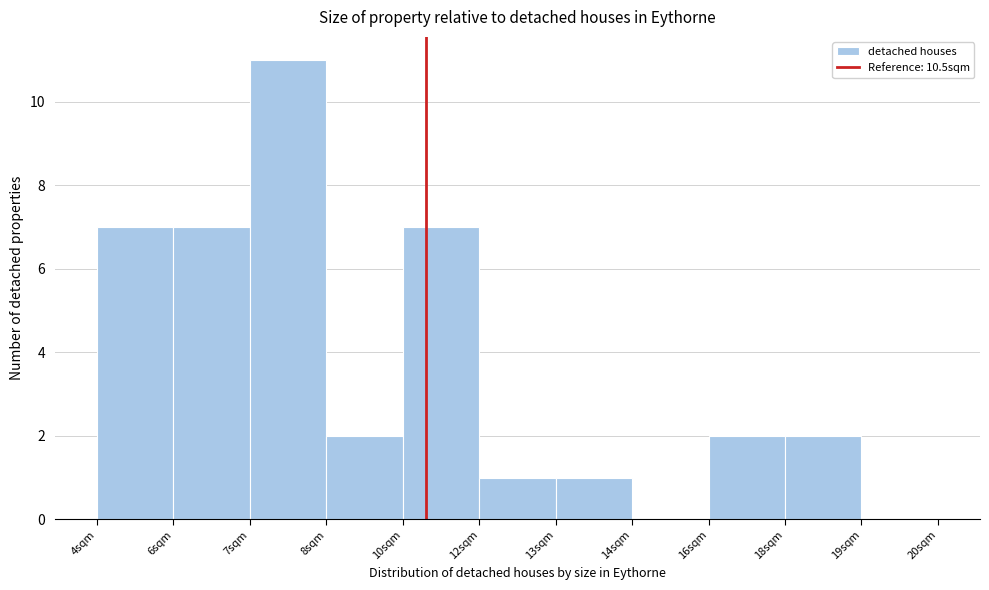

Reading left to right, transcribe all the data shown in this chart.

4sqm=7	6sqm=7	7sqm=11	8sqm=2	10sqm=7	12sqm=1	13sqm=1	14sqm=0	16sqm=2	18sqm=2	19sqm=0